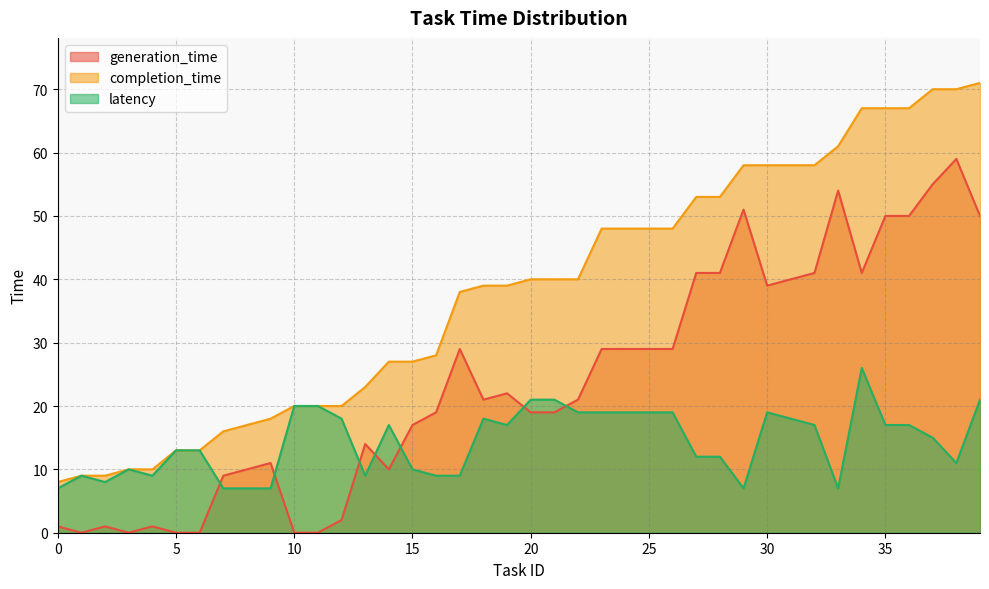

Reading left to right, extract all data points from this chart.

generation_time: 1	0	1	0	1	0	0	9	10	11	0	0	2	14	10	17	19	29	21	22	19	19	21	29	29	29	29	41	41	51	39	40	41	54	41	50	50	55	59	50
completion_time: 8	9	9	10	10	13	13	16	17	18	20	20	20	23	27	27	28	38	39	39	40	40	40	48	48	48	48	53	53	58	58	58	58	61	67	67	67	70	70	71
latency: 7	9	8	10	9	13	13	7	7	7	20	20	18	9	17	10	9	9	18	17	21	21	19	19	19	19	19	12	12	7	19	18	17	7	26	17	17	15	11	21